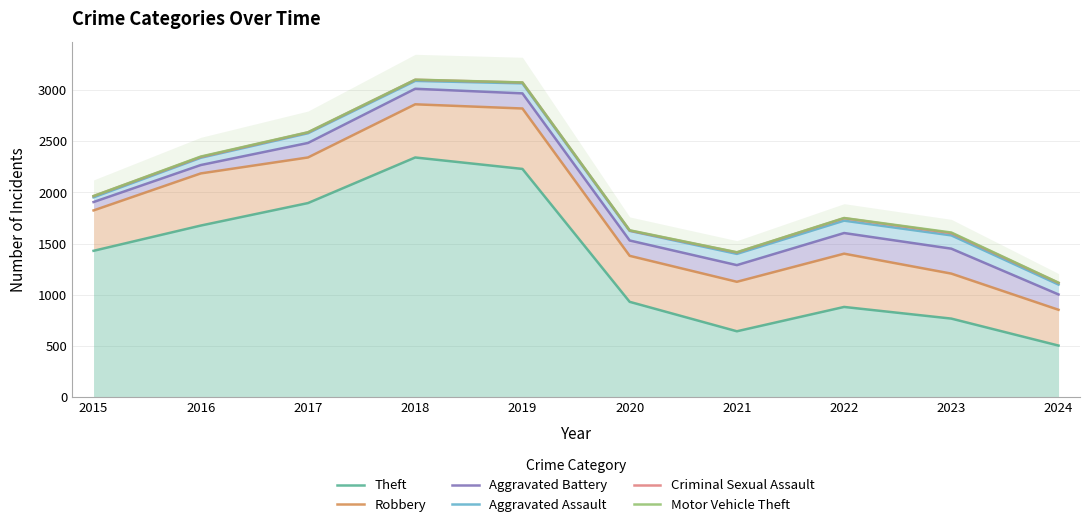

Where is the first local minimum for Robbery?

2021